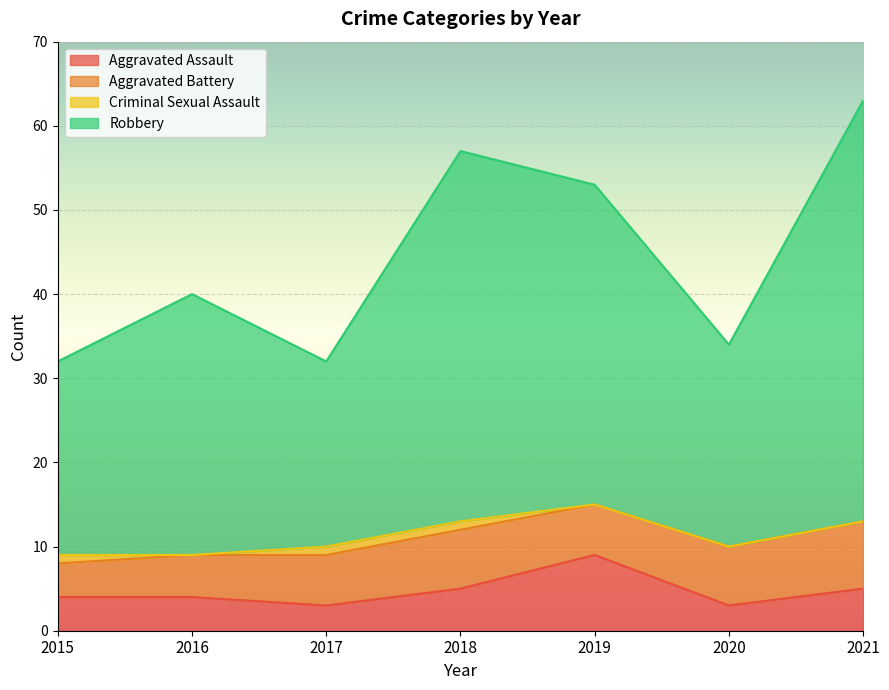

Which series has the largest range (max minus min)?

Robbery